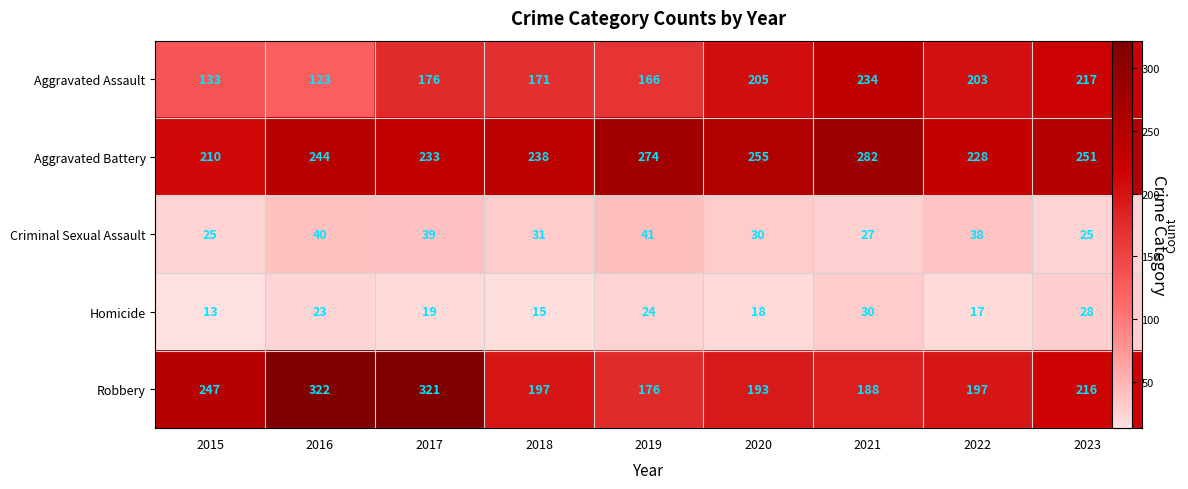

What is the lowest value of the Criminal Sexual Assault series?

25